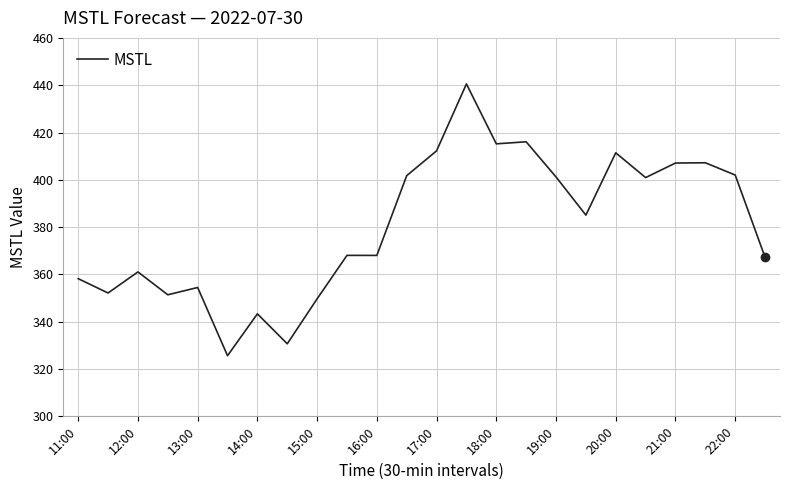

What is the difference between the maximum and minimum values?

114.9